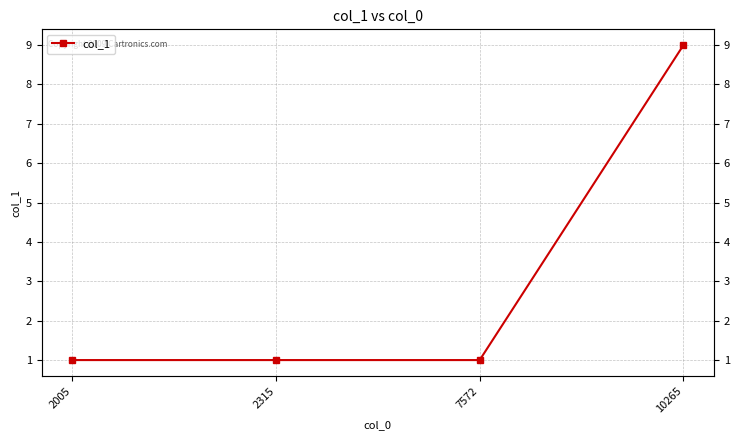

What is the minimum value shown in the chart?

1